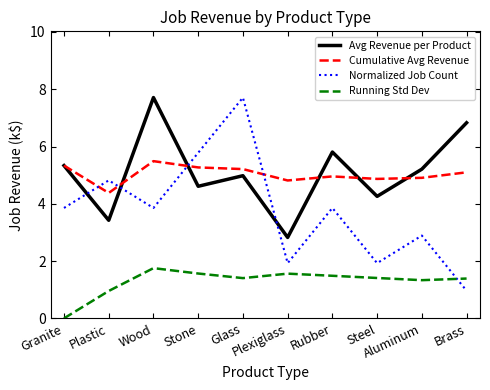

At which category does Running Std Dev reach its first local peak?

Wood